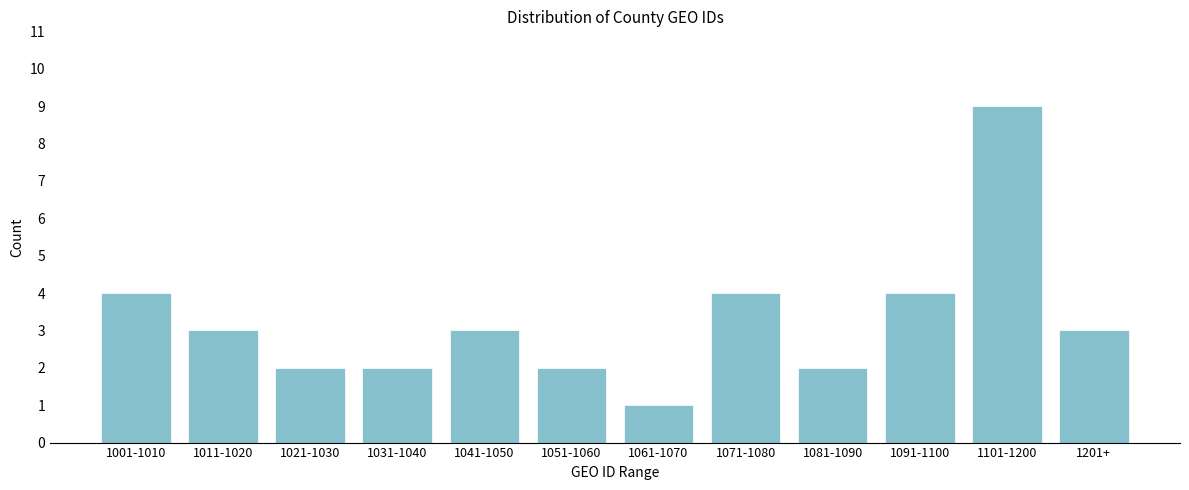

Reading left to right, list all the values displayed in this chart.

1001-1010=4	1011-1020=3	1021-1030=2	1031-1040=2	1041-1050=3	1051-1060=2	1061-1070=1	1071-1080=4	1081-1090=2	1091-1100=4	1101-1200=9	1201+=3